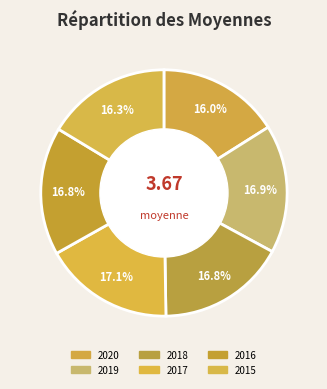

How many segments does this pie chart have?

6